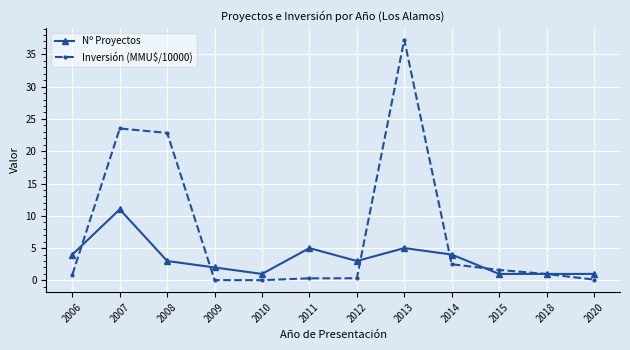

Which label corresponds to the largest value in the chart?

2013